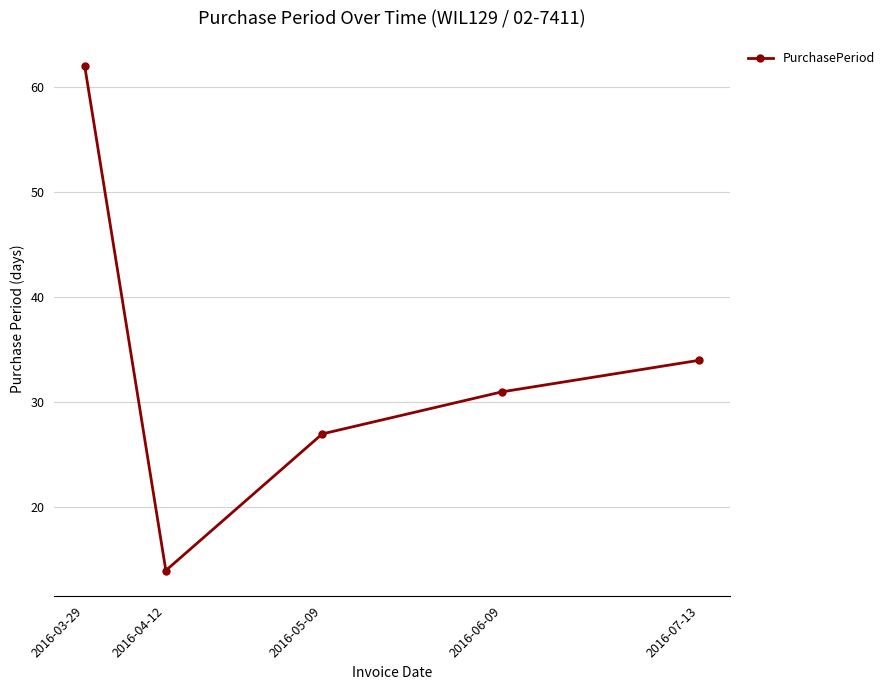

Reading right to left, transcribe all the data shown in this chart.

2016-07-13=34	2016-06-09=31	2016-05-09=27	2016-04-12=14	2016-03-29=62